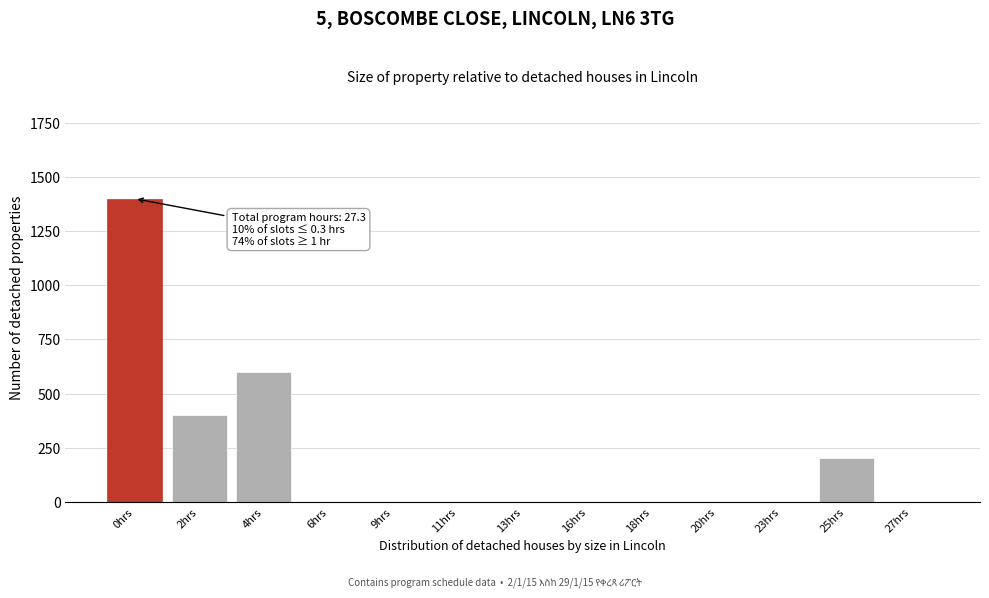

Reading left to right, what are all the values shown in this chart?

0hrs=1400	2hrs=400	4hrs=600	6hrs=0	9hrs=0	11hrs=0	13hrs=0	16hrs=0	18hrs=0	20hrs=0	23hrs=0	25hrs=200	27hrs=0